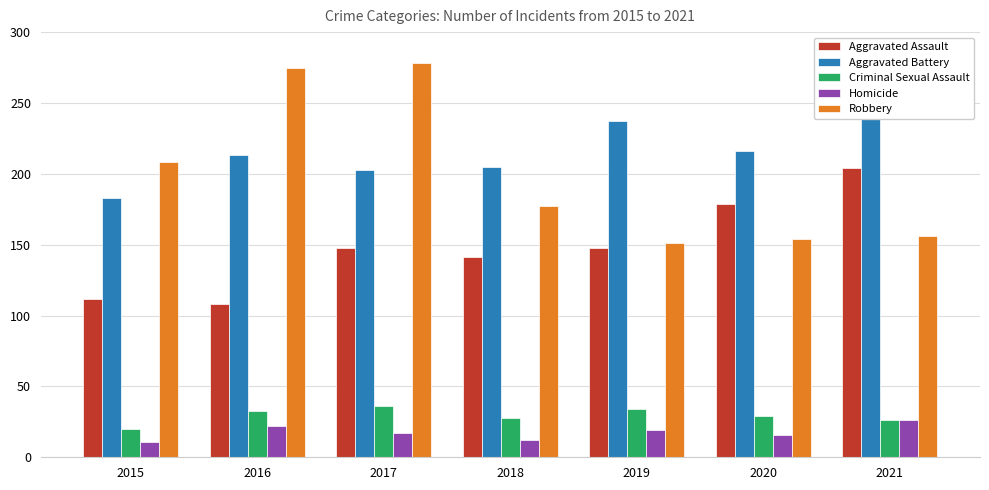

What is the difference between the second highest and minimum values in the Aggravated Assault series?

71